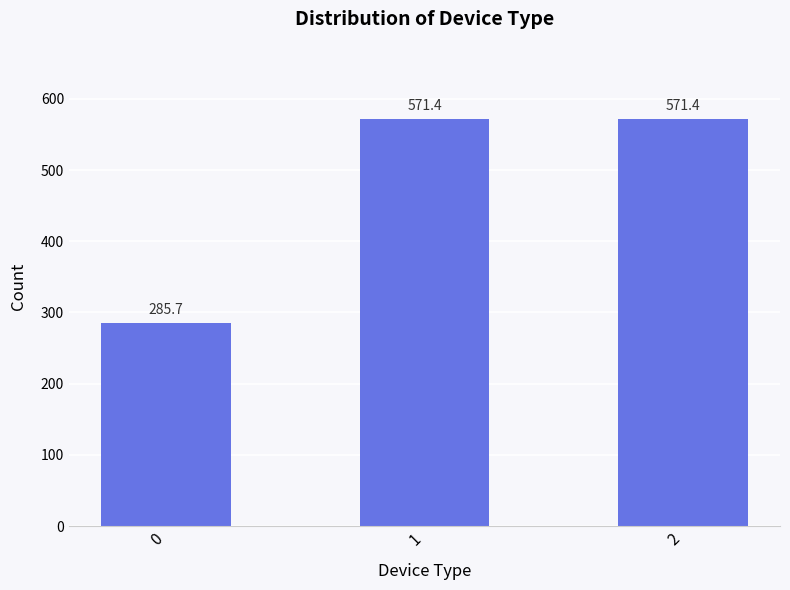

What value does the data have at 0?

285.7